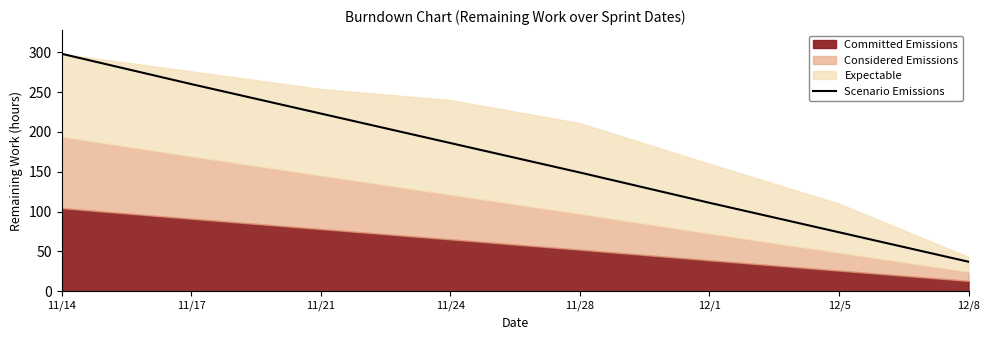

Read the value at 11/21, to the nearest 5.

225